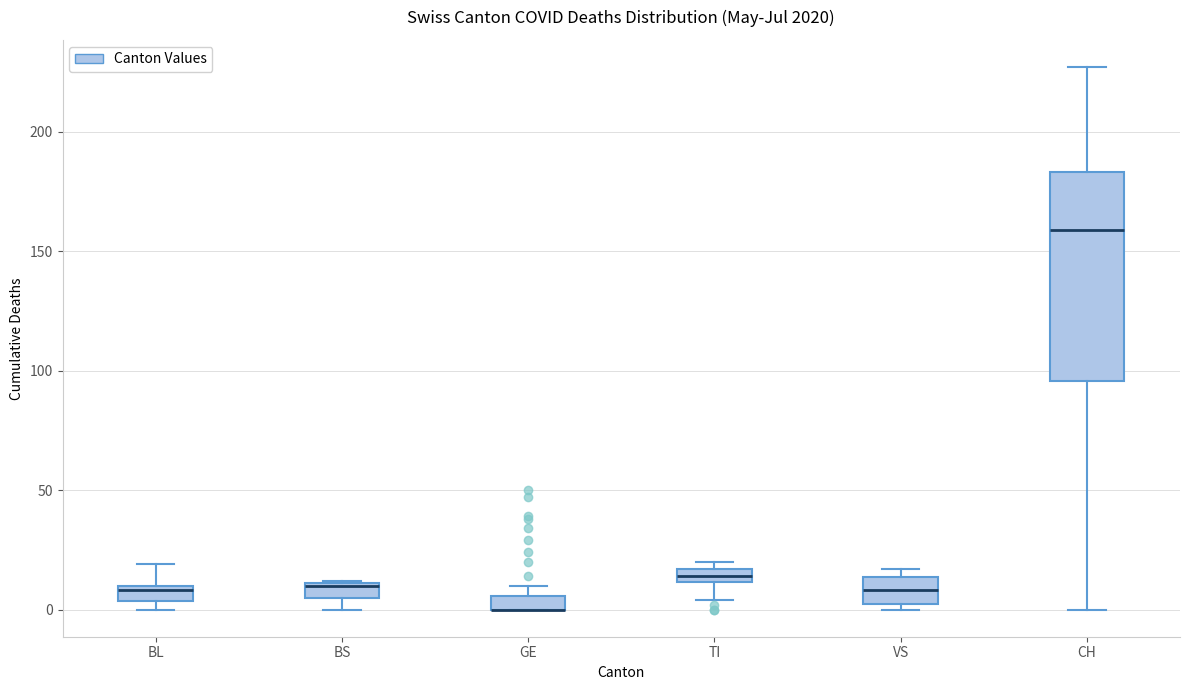

Which box is the tallest, from its lower edge to its upper edge?

CH